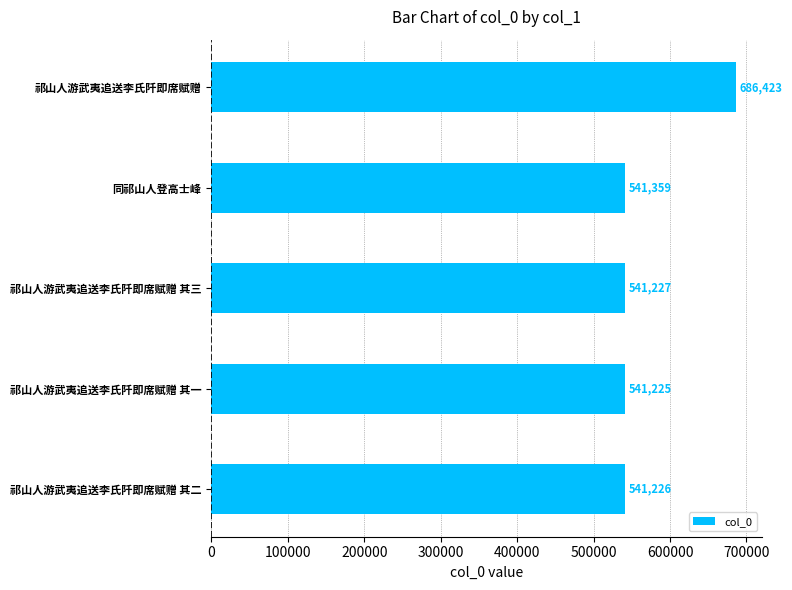

What is the sum of all values?

2851460